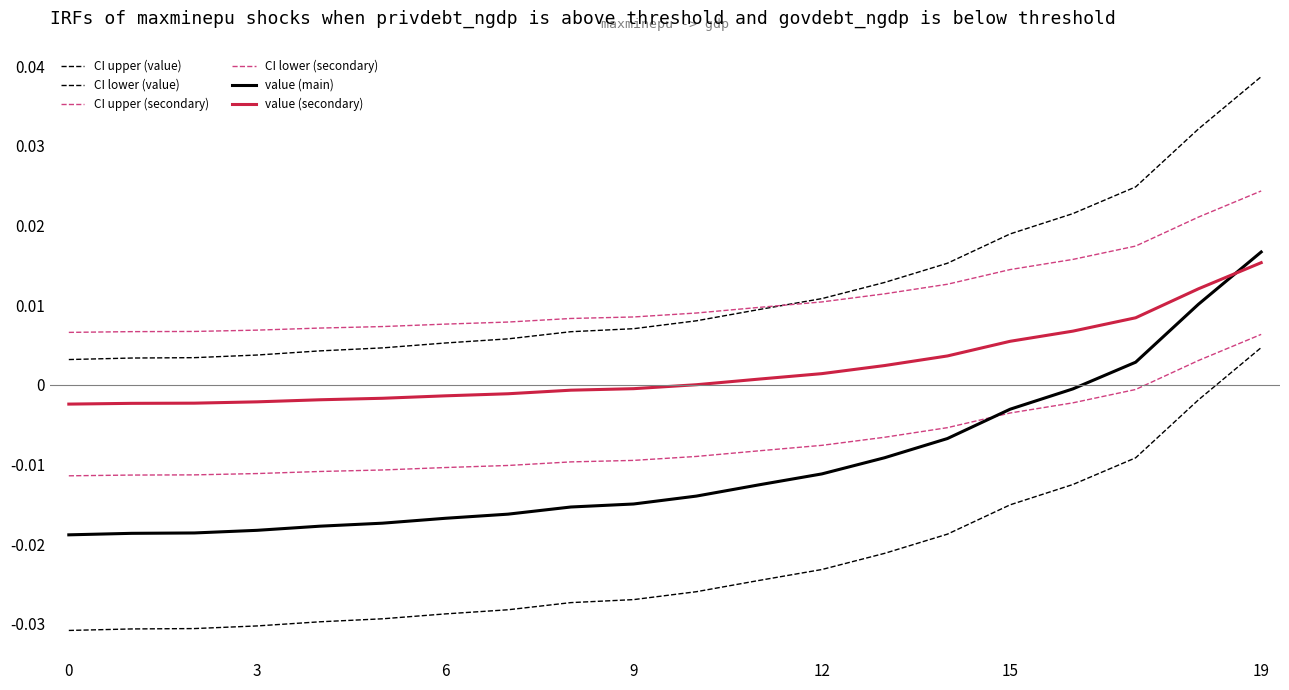

At which category is the sum across all series the highest?

19